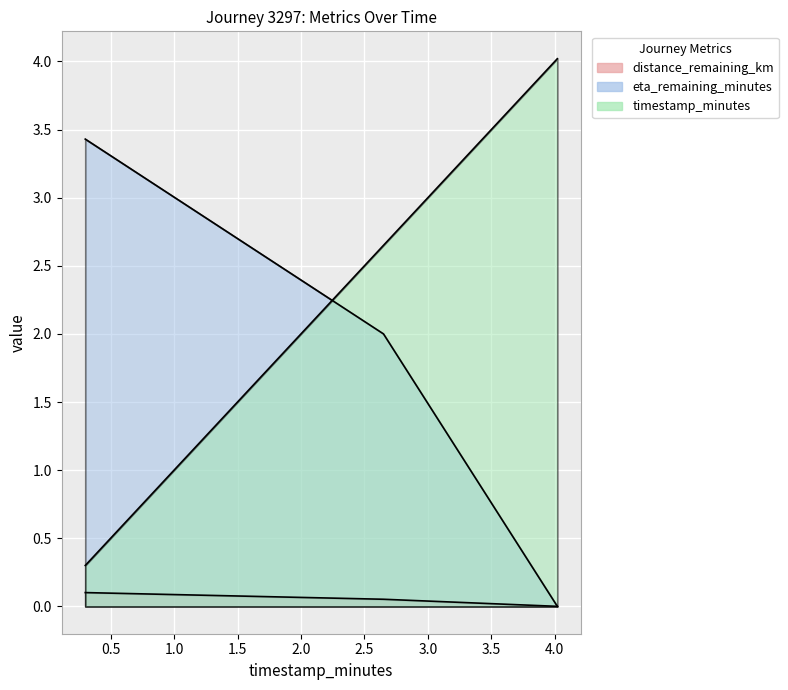

At which category is the sum across all series the highest?

2.65